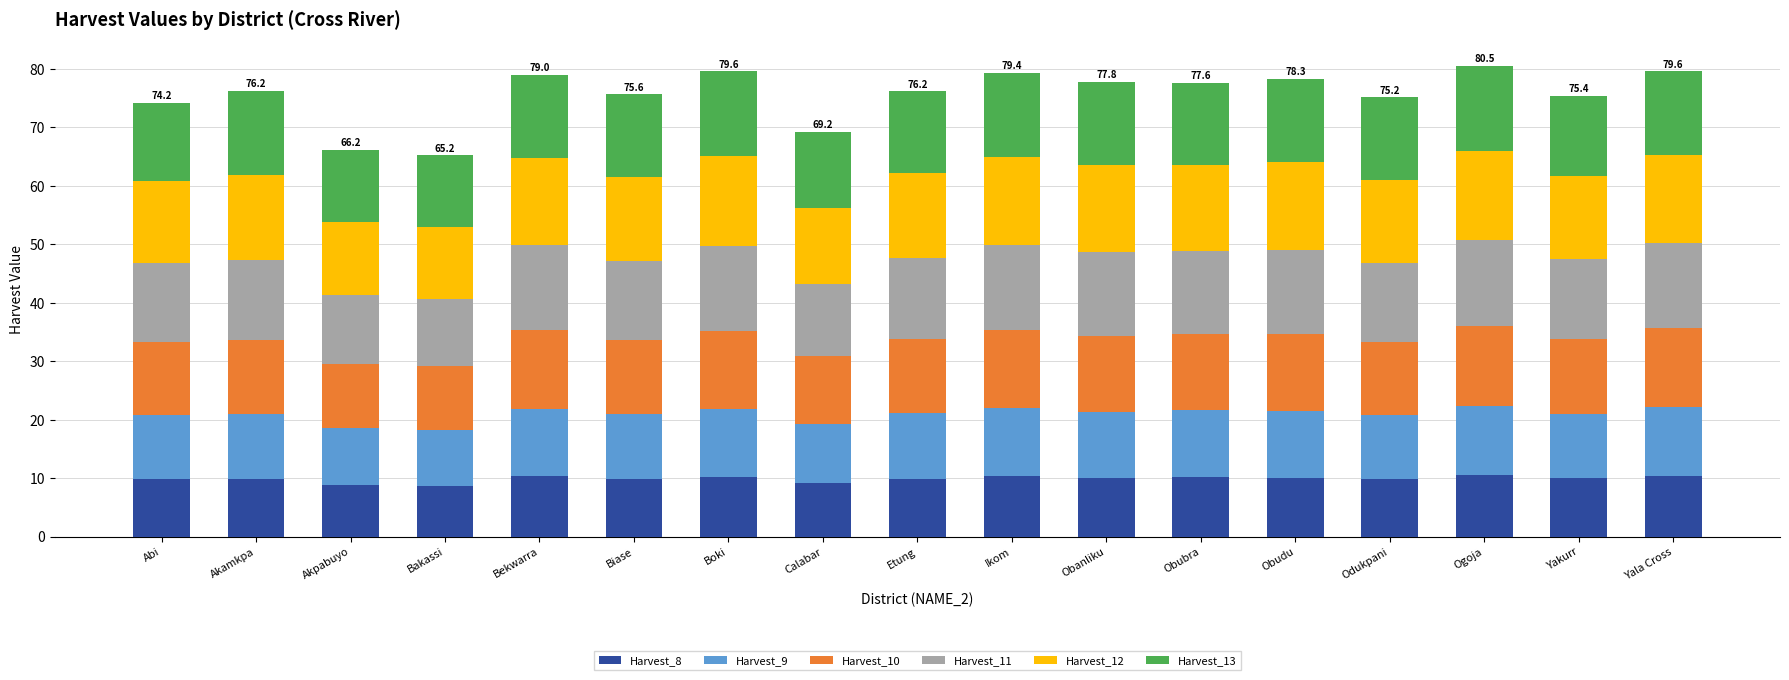

What is the minimum value for Harvest_8?

8.7